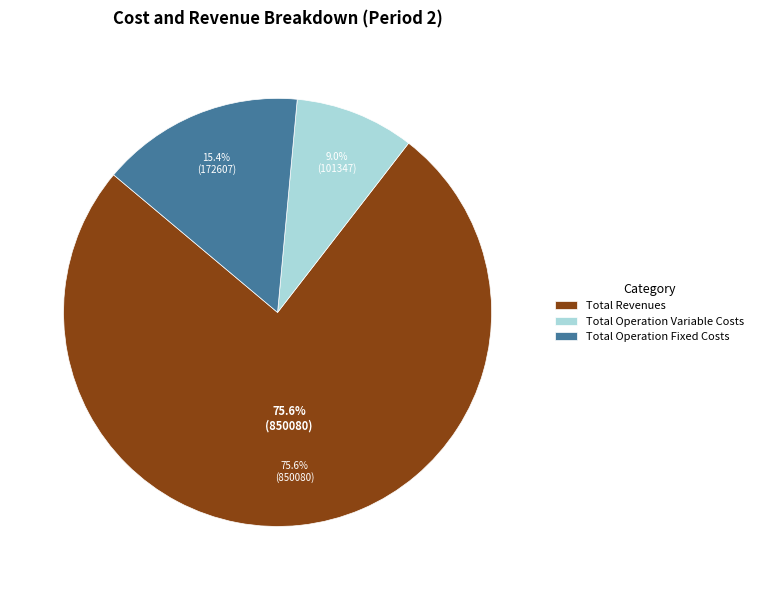

Which slice is the largest?

Total Revenues